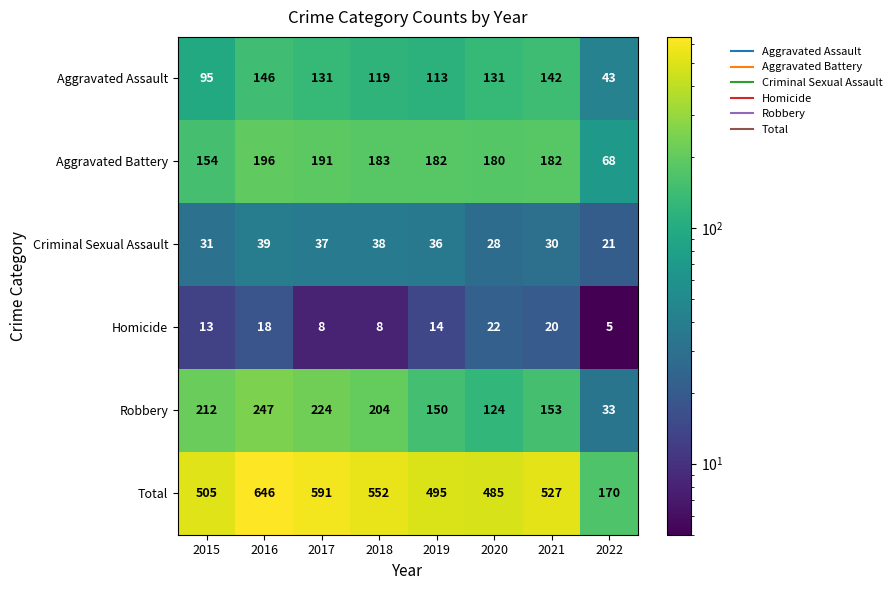

Rank the series at 2020 from lowest to highest value.

Homicide, Criminal Sexual Assault, Robbery, Aggravated Assault, Aggravated Battery, Total